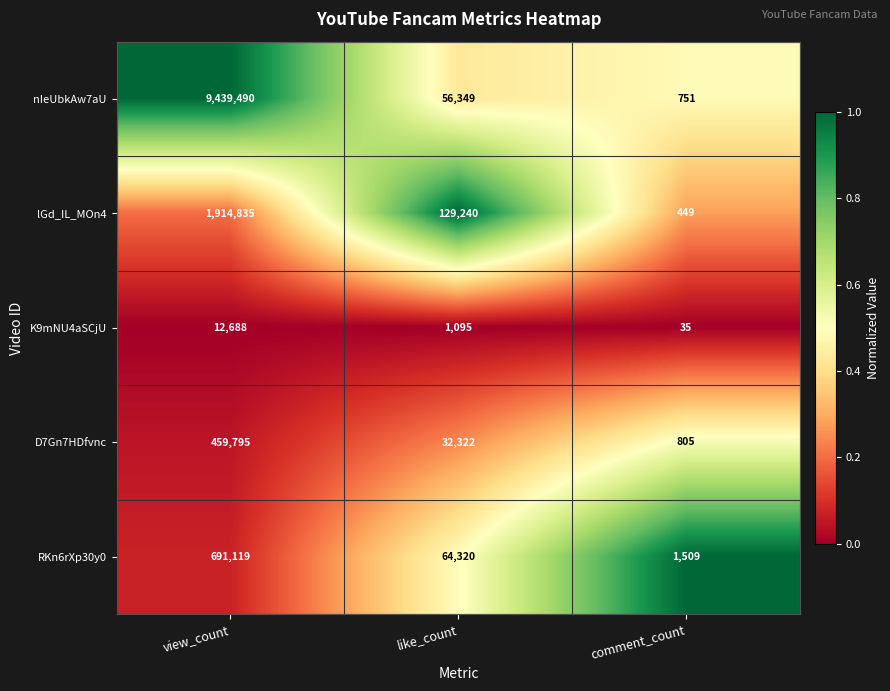

Which category has the highest value in the nIeUbkAw7aU series?

view_count